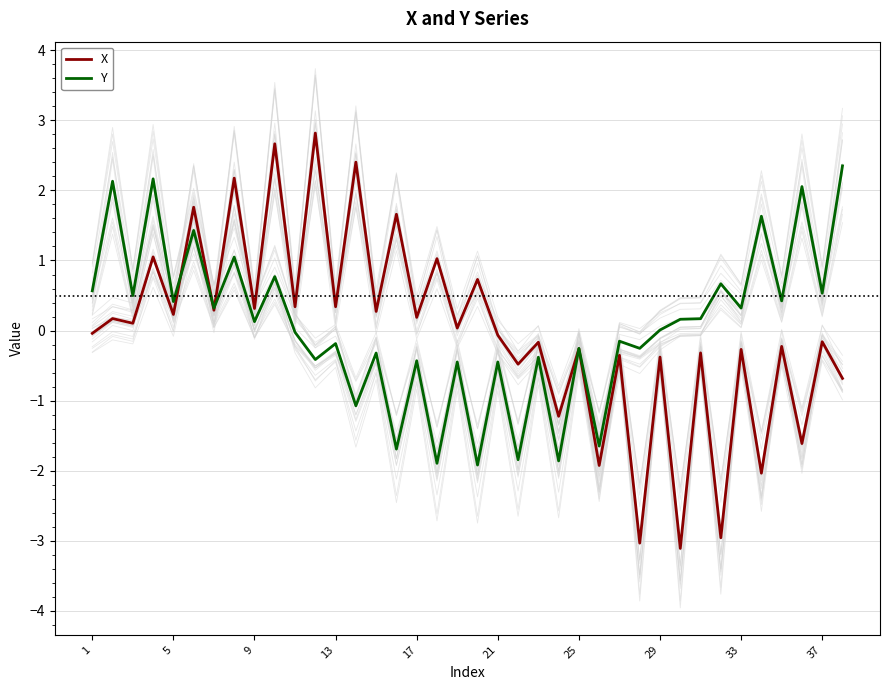

What is the minimum value for X?

-3.1